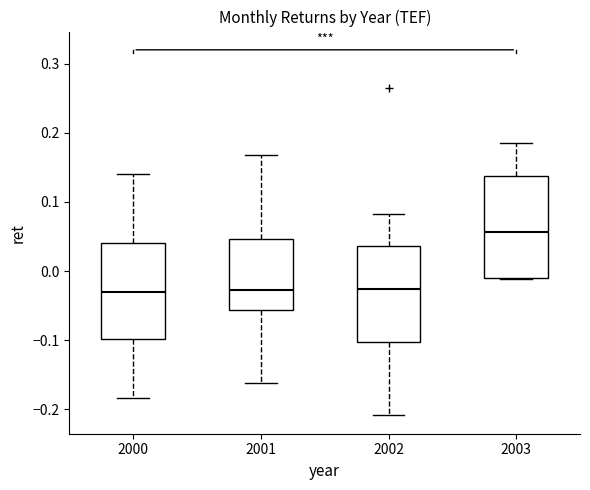

Where is the lower edge of the box at x = 2003 on the y-axis? The values are not printed on the chart, so give them approximately, as read against the axis.

-0.01